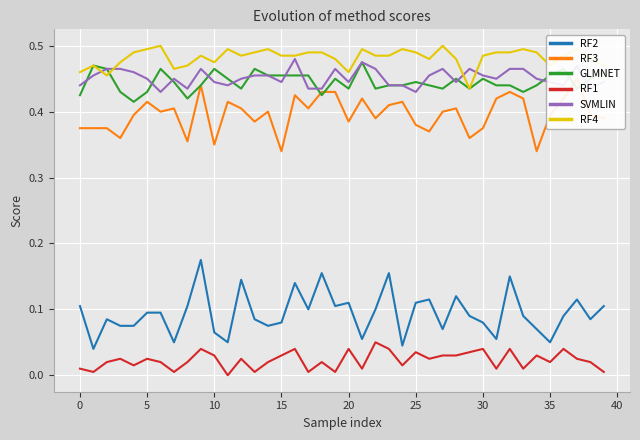

What is the sum of all RF1 values?

0.9